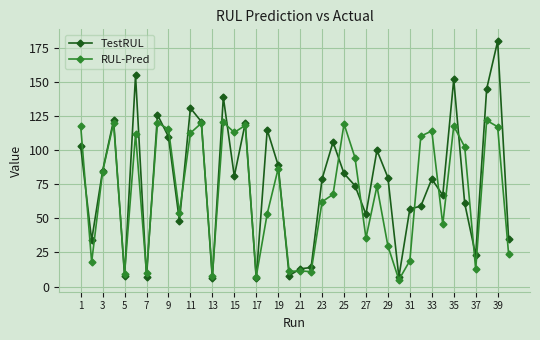

List the series in order of their peak value, highest first.

TestRUL, RUL-Pred